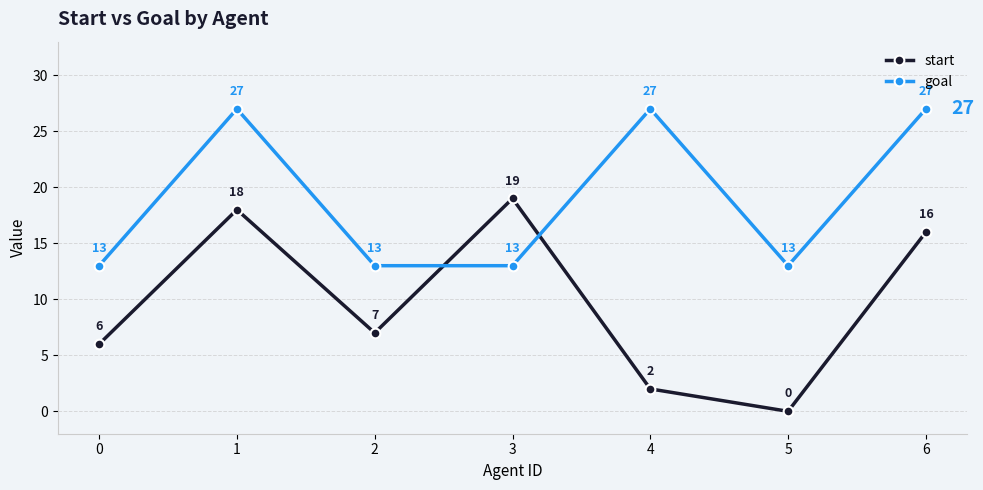

Reading right to left, what are all the values shown in this chart?

start: 16	0	2	19	7	18	6
goal: 27	13	27	13	13	27	13